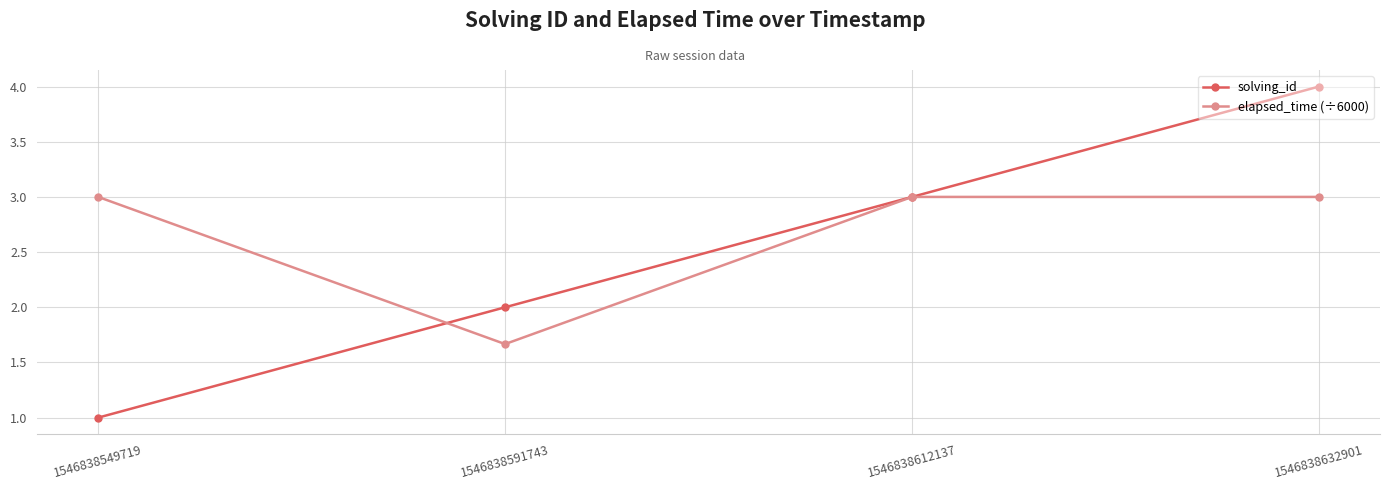

What is the sum of the solving_id values at 1546838549719 and 1546838591743?

3.0